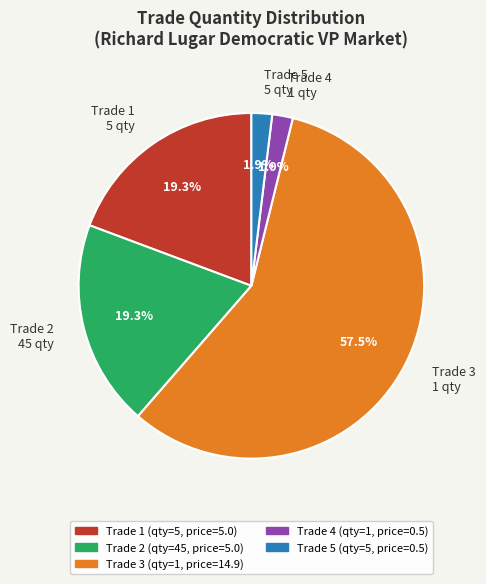

How many slices are in this pie chart?

5